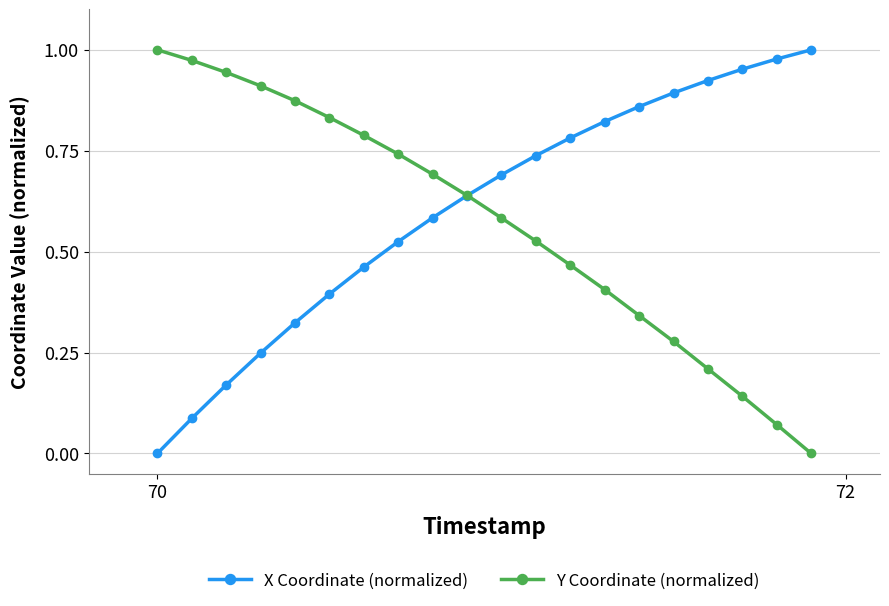

True or false: X Coordinate (normalized) has more than 2 points higher than both neighbors.

False